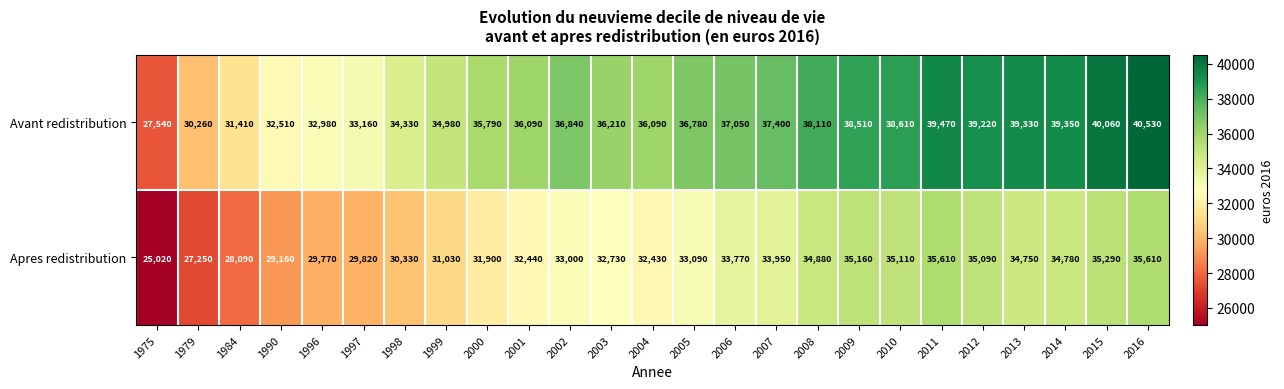

Rank the series by their average value, from lowest to highest.

Apres redistribution, Avant redistribution